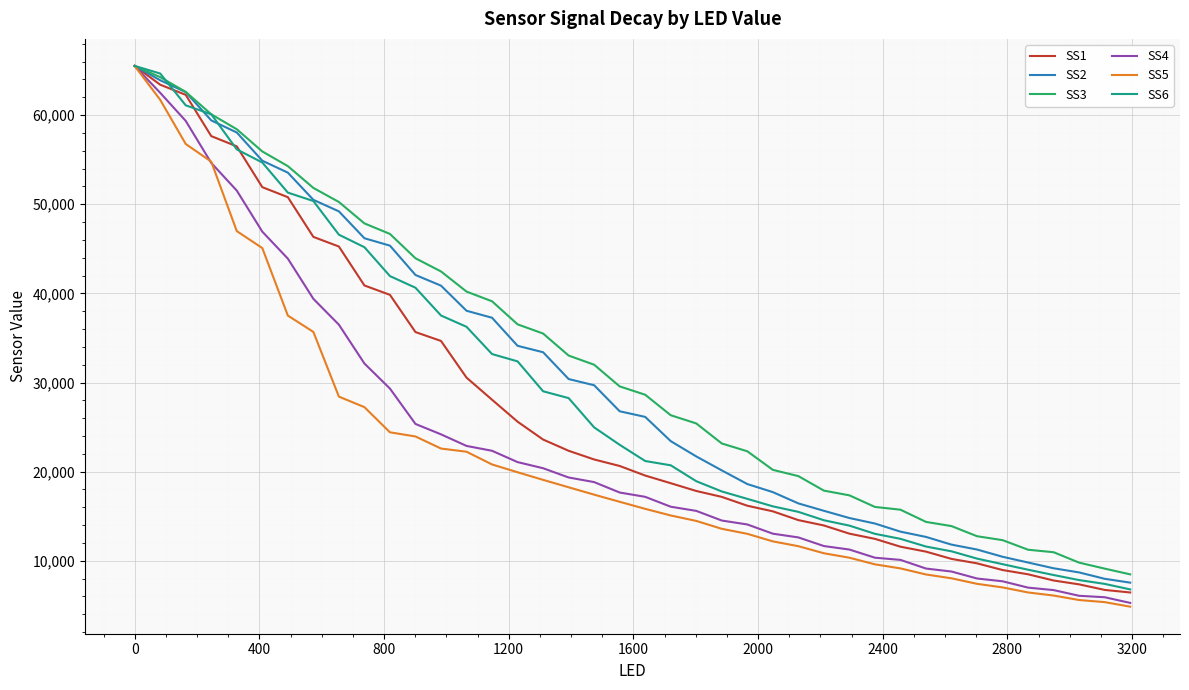

Does the chart have visible grid lines?

Yes